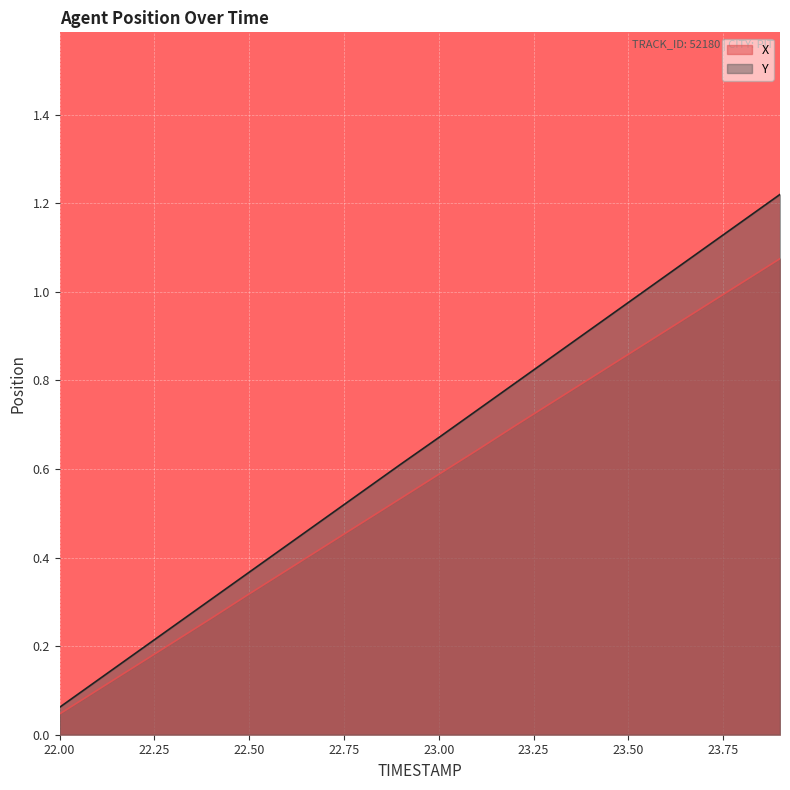

What is the difference between the maximum and minimum values in the Y series?

1.2